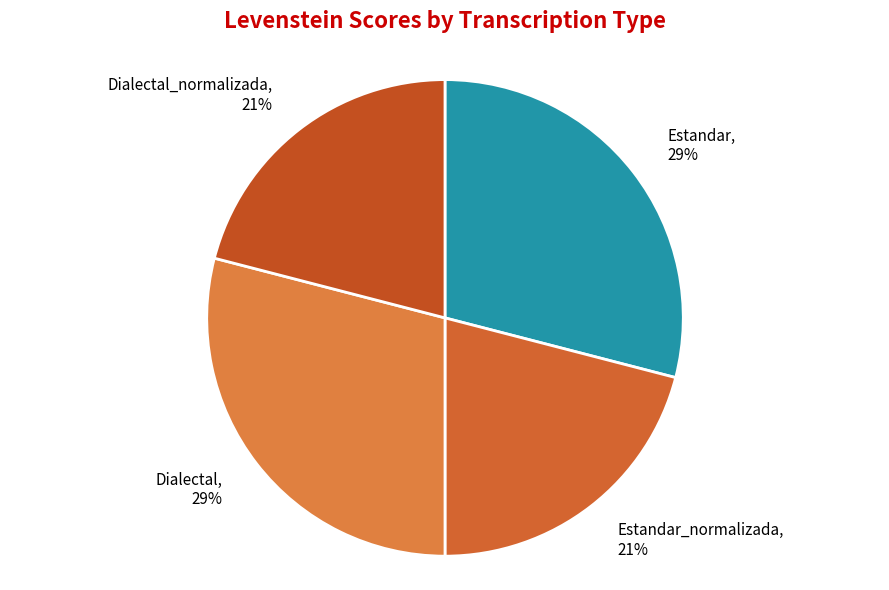

True or false: Estandar_normalizada accounts for 9% of the total.

False